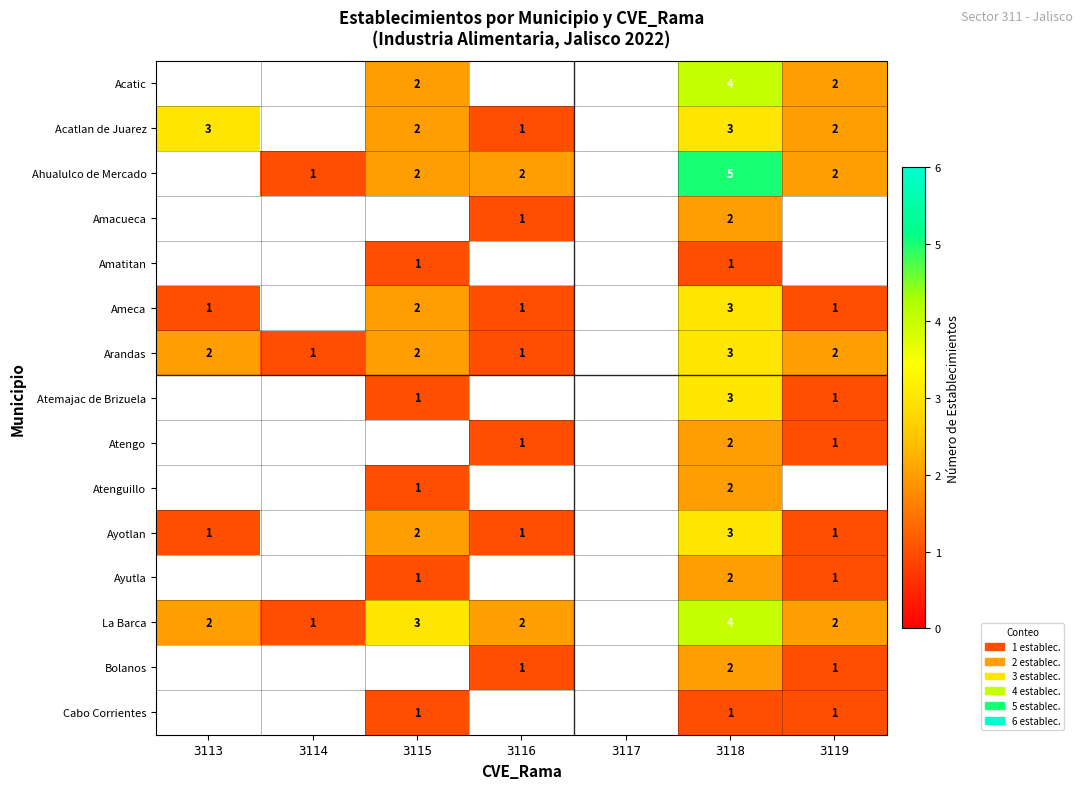

What is the sum of the Ayotlan values at 3118 and 3119?

4